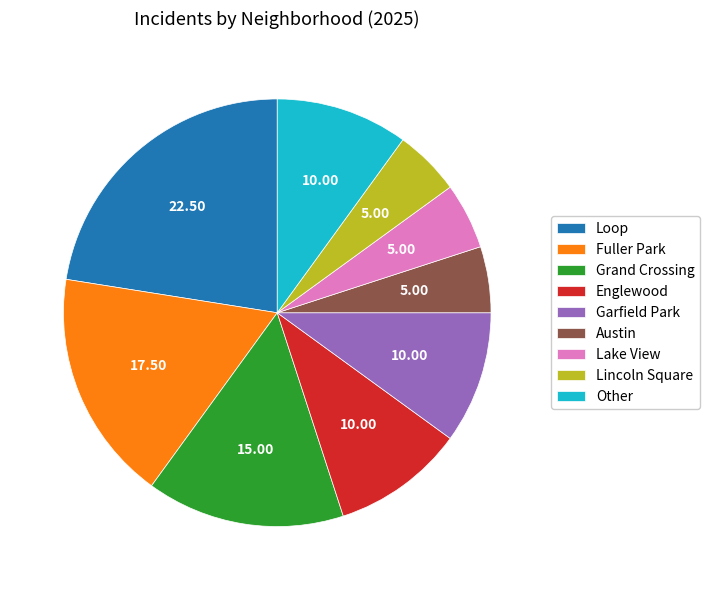

Which category has the biggest portion of the pie?

Loop